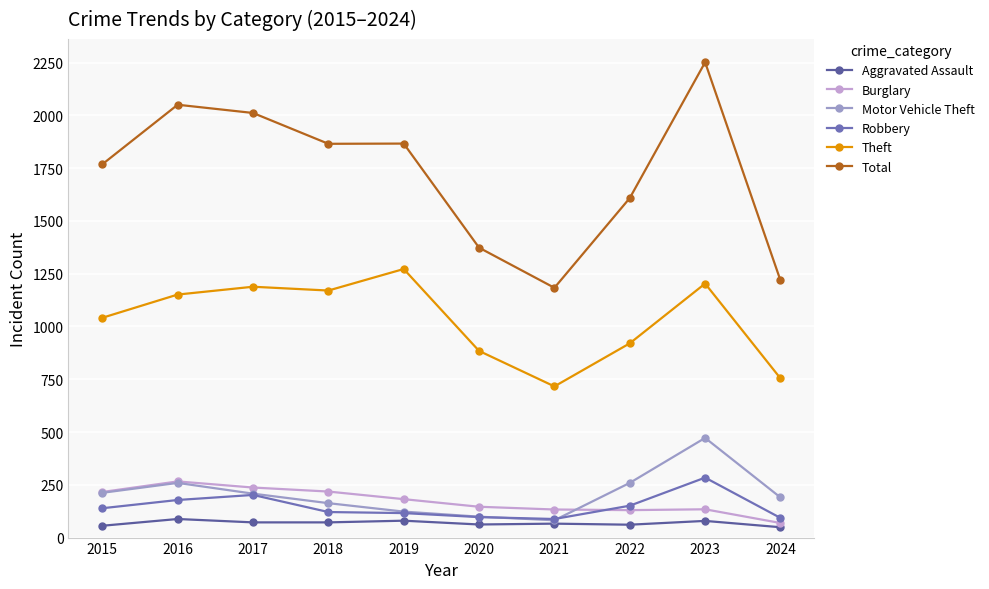

Where is the first local maximum for Burglary?

2016